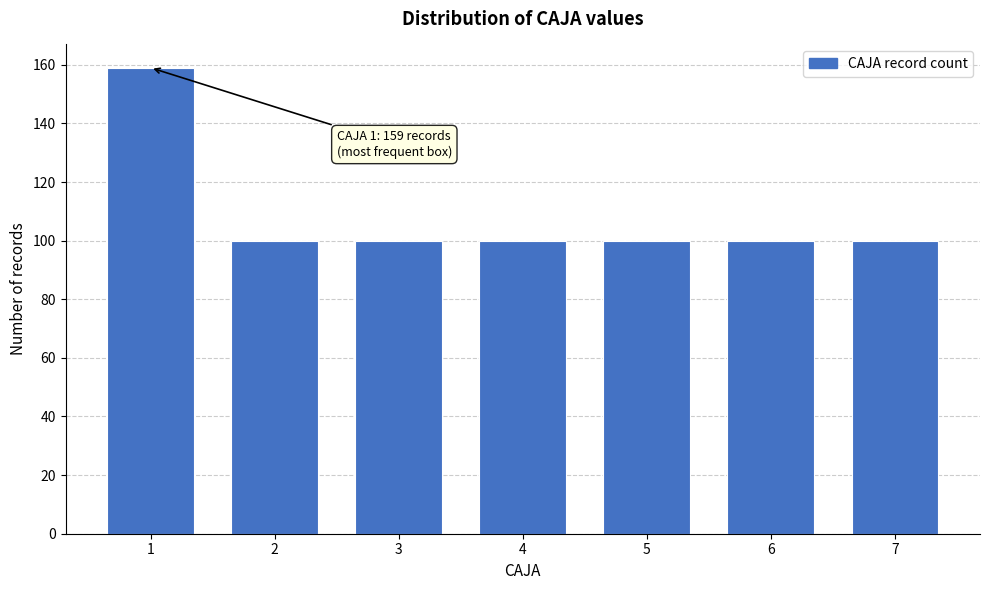

Reading left to right, list all the values displayed in this chart.

1=159	2=100	3=100	4=100	5=100	6=100	7=100